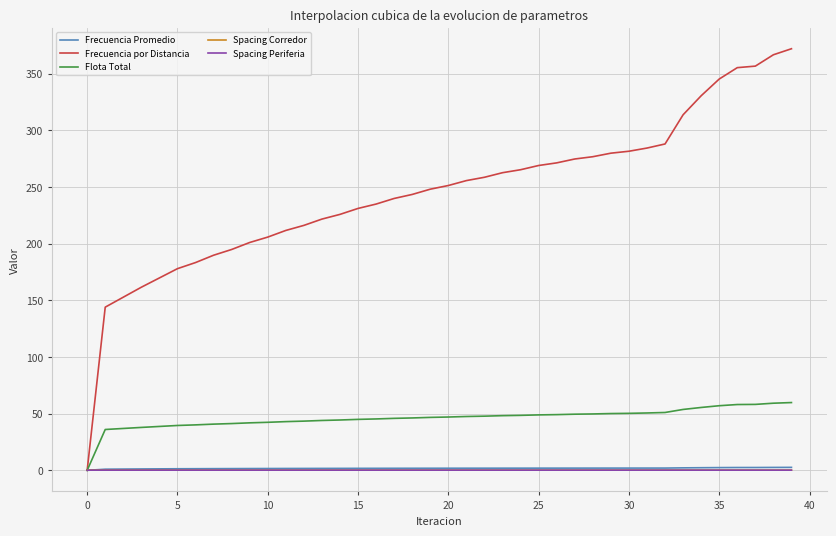

What is the greatest value displayed?

372.1